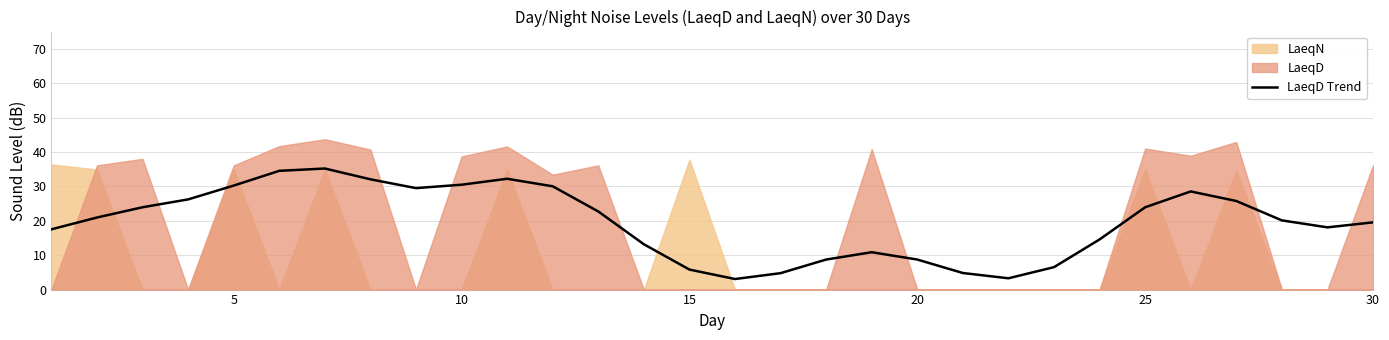

Does the chart have visible grid lines?

Yes